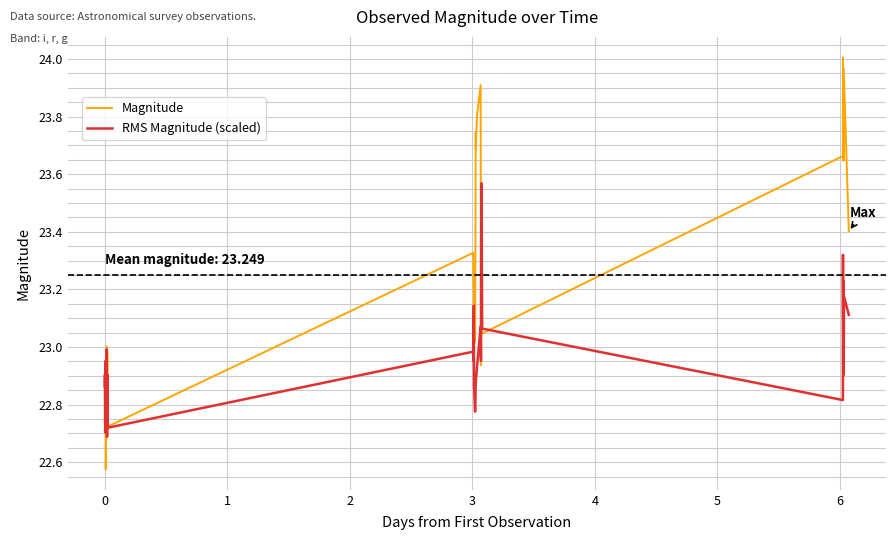

Rank the series by their average value, from lowest to highest.

RMS Magnitude (scaled), Magnitude